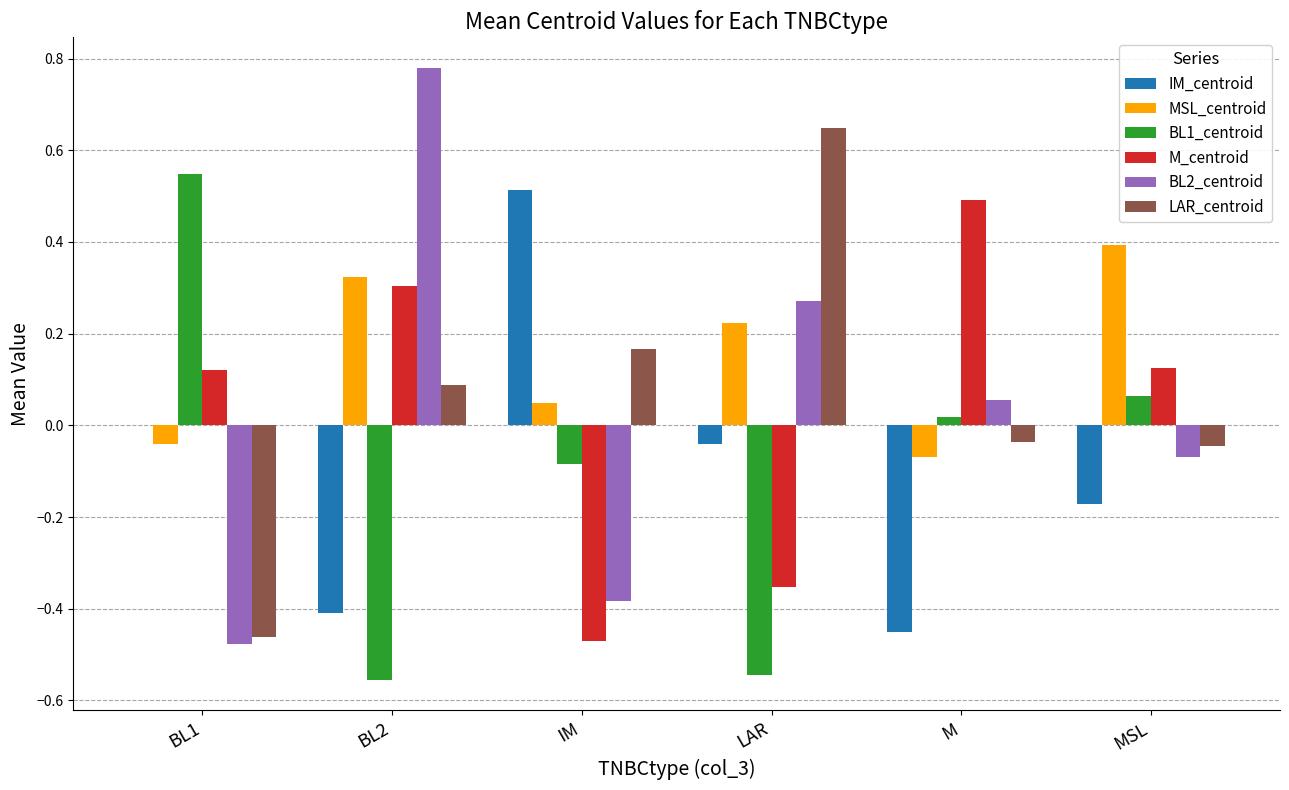

Is it true that M_centroid equals 0.1 at MSL?

True